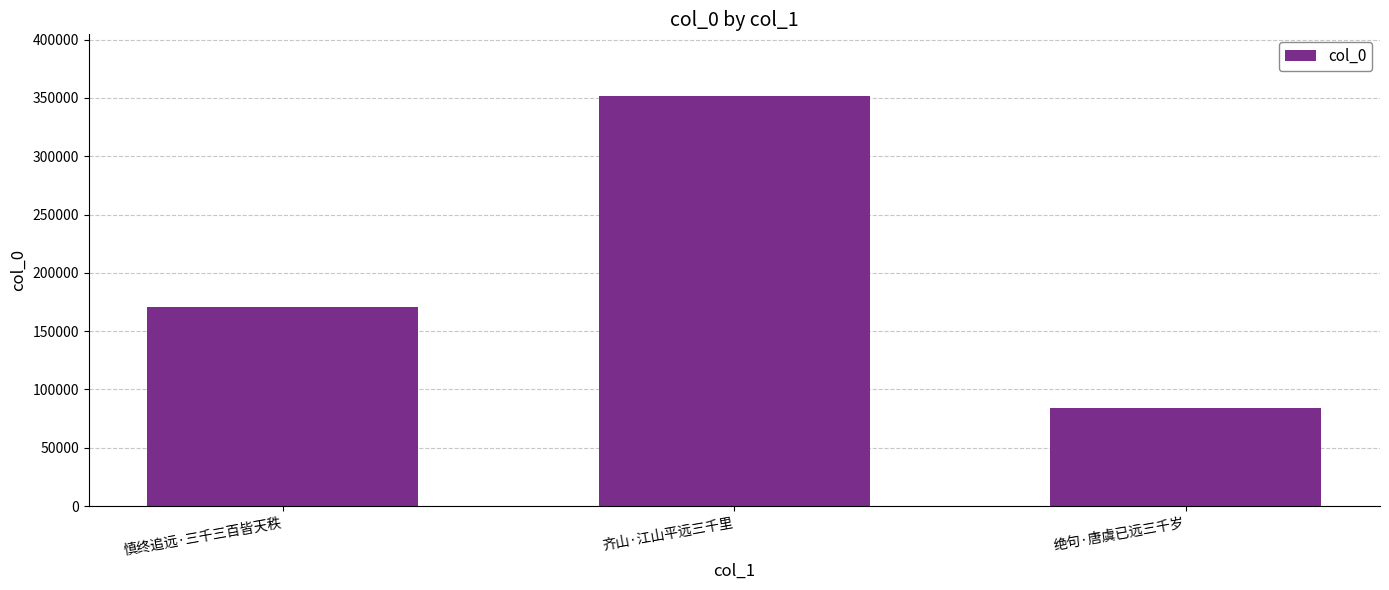

What value does the data have at 绝句·唐虞已远三千岁, to the nearest 50?

83900